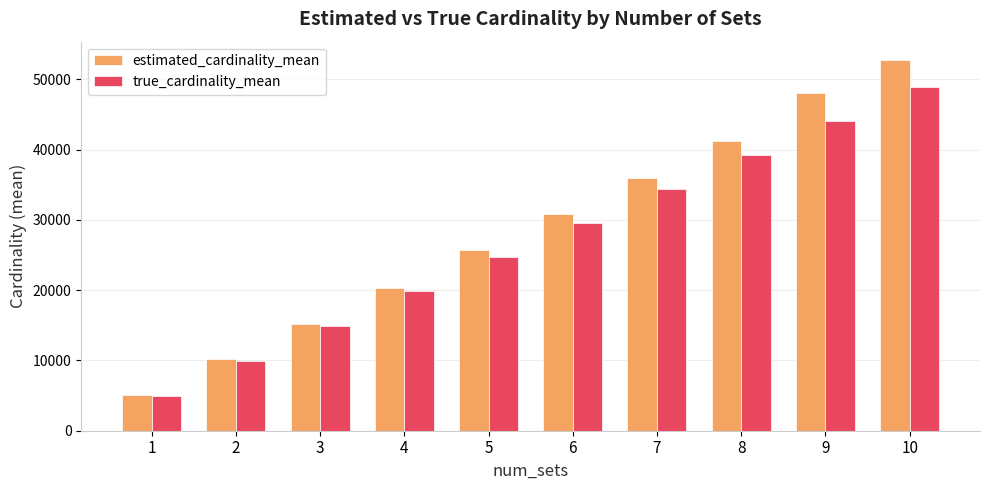

Reading right to left, what are all the values shown in this chart?

estimated_cardinality_mean: 52744.2	48040.7	41281.4	36024.1	30866.1	25719.3	20376.3	15244.1	10142.8	5049.4
true_cardinality_mean: 48888.3	44107.6	39304.5	34477.1	29625.3	24749.2	19848.9	14923.4	9974.1	5000.0